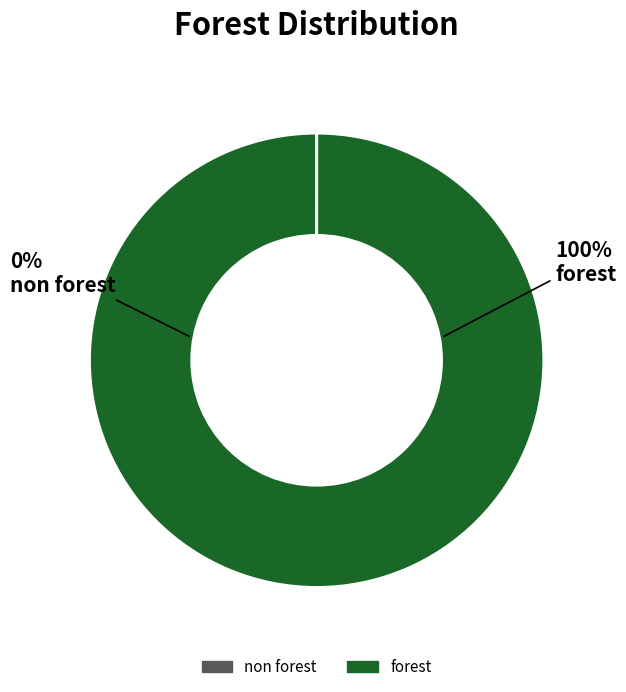

Between non forest and forest, which is larger?

forest